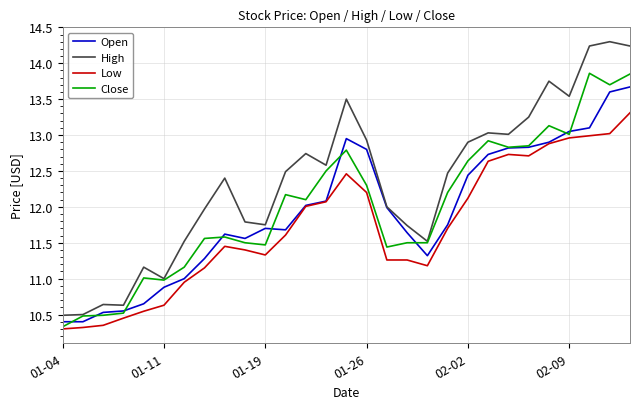

Which series has the largest total across all categories?

High